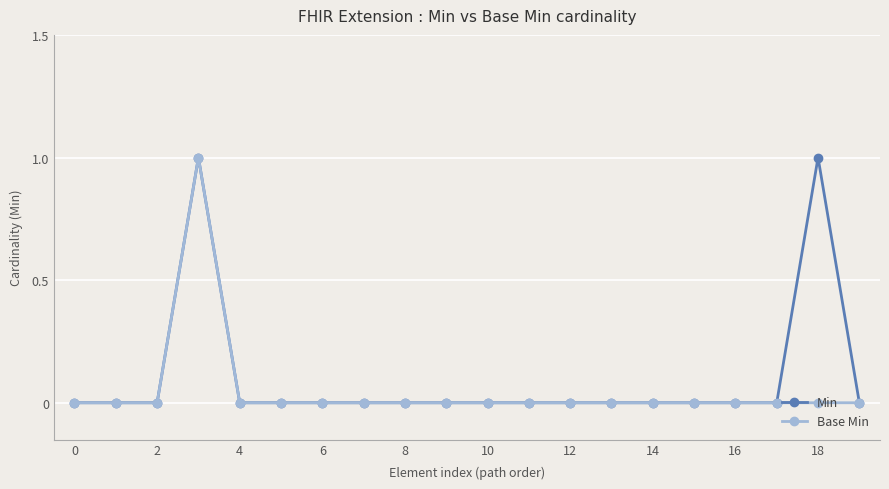

True or false: Base Min has more than 0 interior local peaks.

True